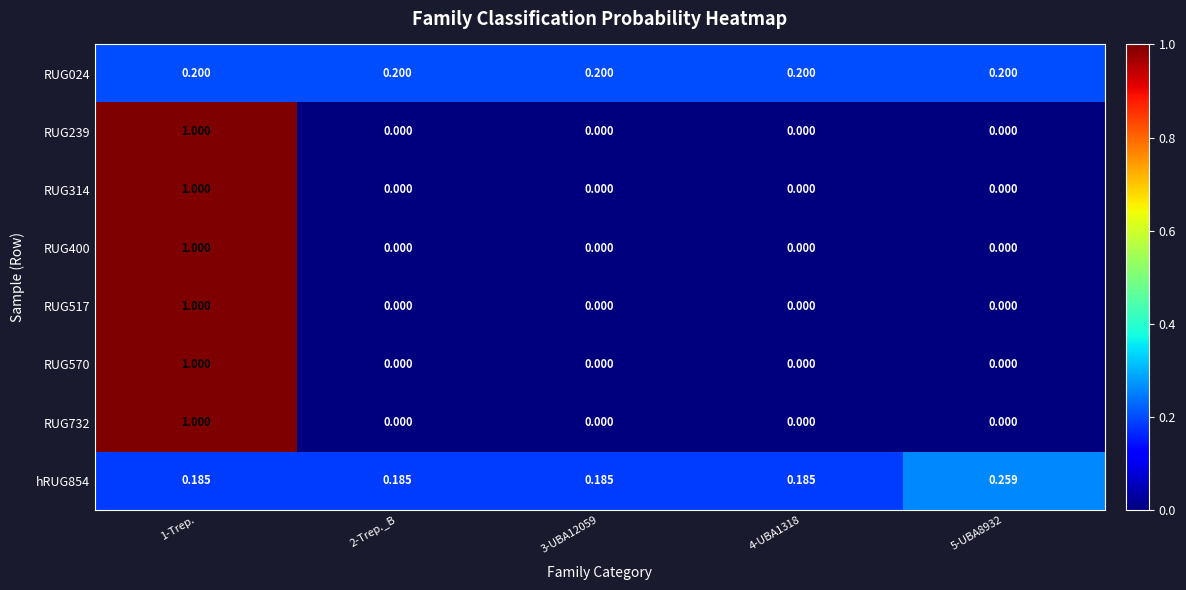

Is the value of RUG314 at 1-Trep. greater than the value of RUG400 at 2-Trep._B?

Yes